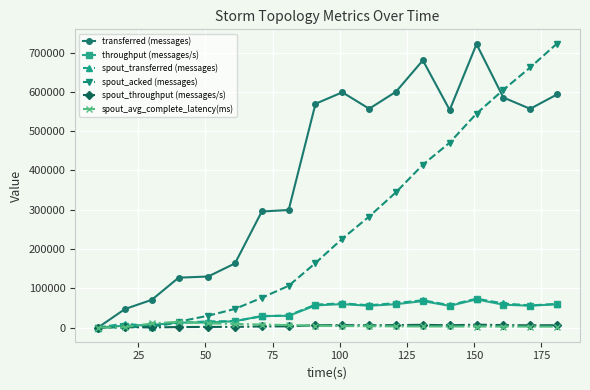

What is the maximum value shown in the chart?

723260.0